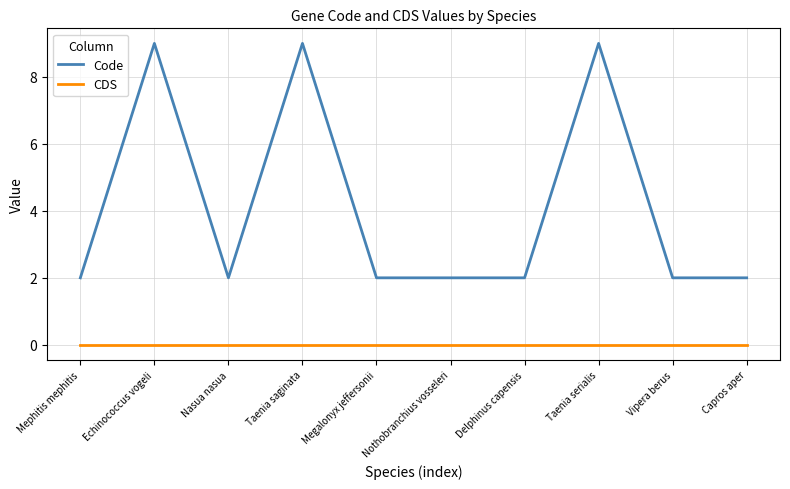

True or false: Code has a value of 9 at Taenia saginata.

True